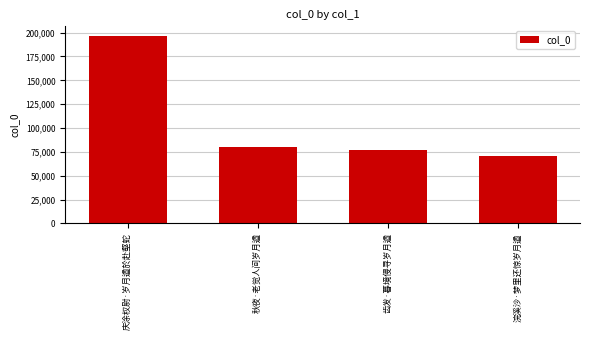

Are the bars horizontal?

No